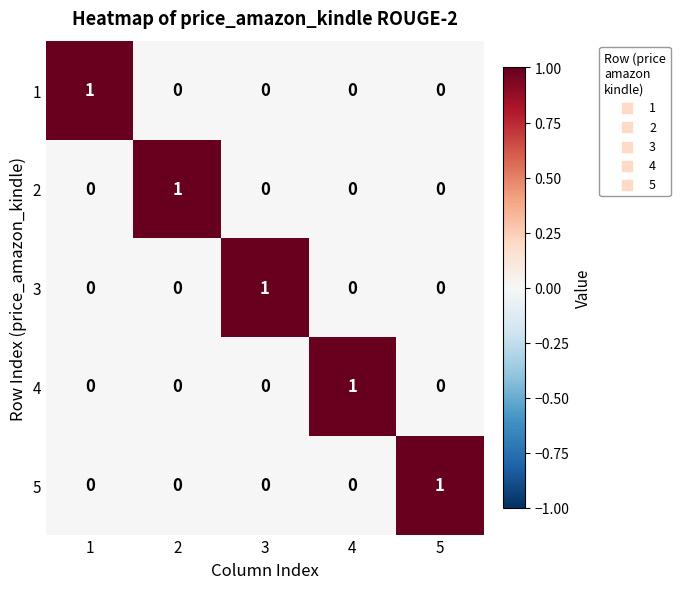

How many 4 values are between 0 and 1?

5